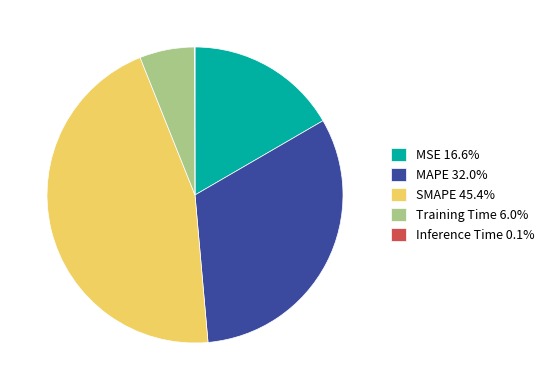

Is there any slice that represents more than half of the pie?

No